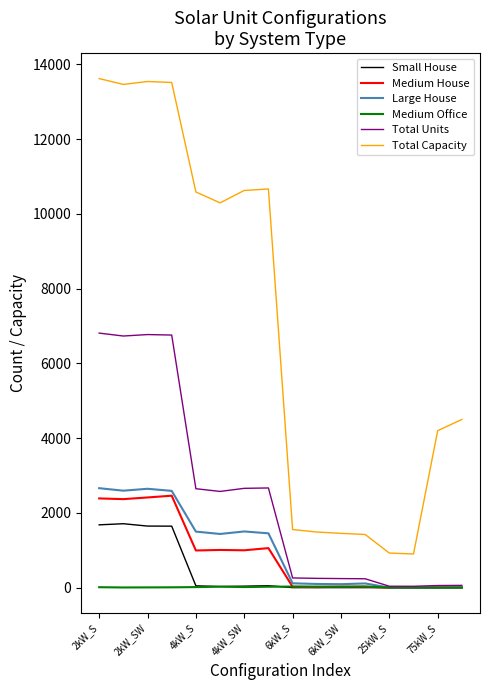

What is the highest value of the Medium House series?

2460